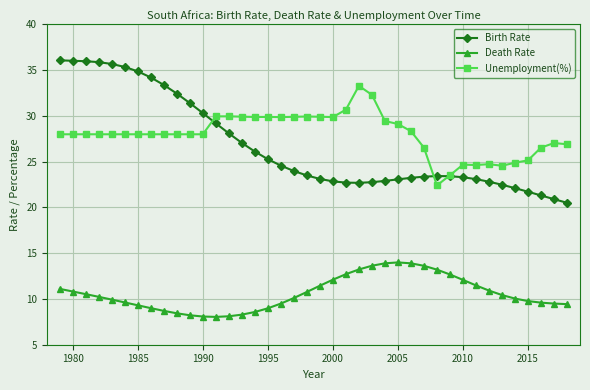

Rank the series by their maximum value, from highest to lowest.

Birth Rate, Unemployment(%), Death Rate